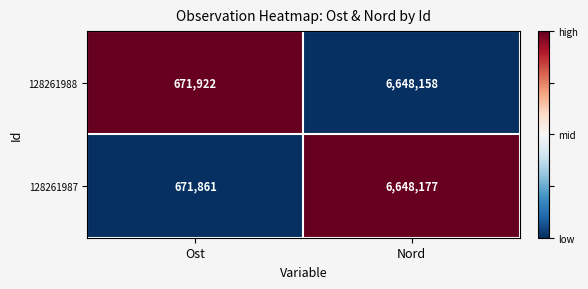

What is the approximate value of 128261987 at Nord, to the nearest 10?

6648180